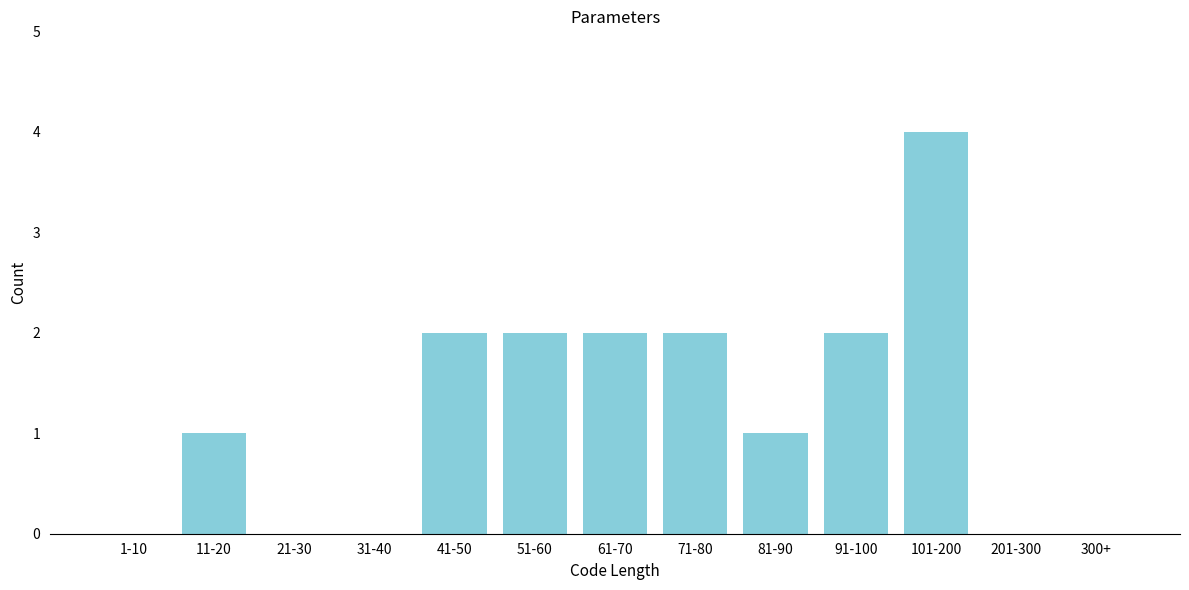

Reading left to right, extract all data points from this chart.

1-10=0	11-20=1	21-30=0	31-40=0	41-50=2	51-60=2	61-70=2	71-80=2	81-90=1	91-100=2	101-200=4	201-300=0	300+=0